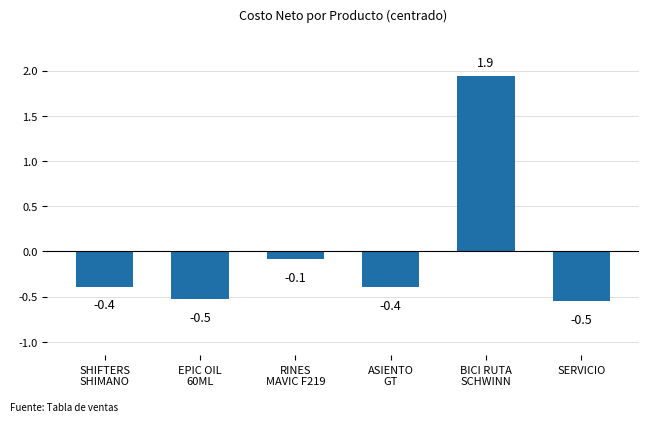

What is the approximate value at BICI RUTA
SCHWINN?

1.9